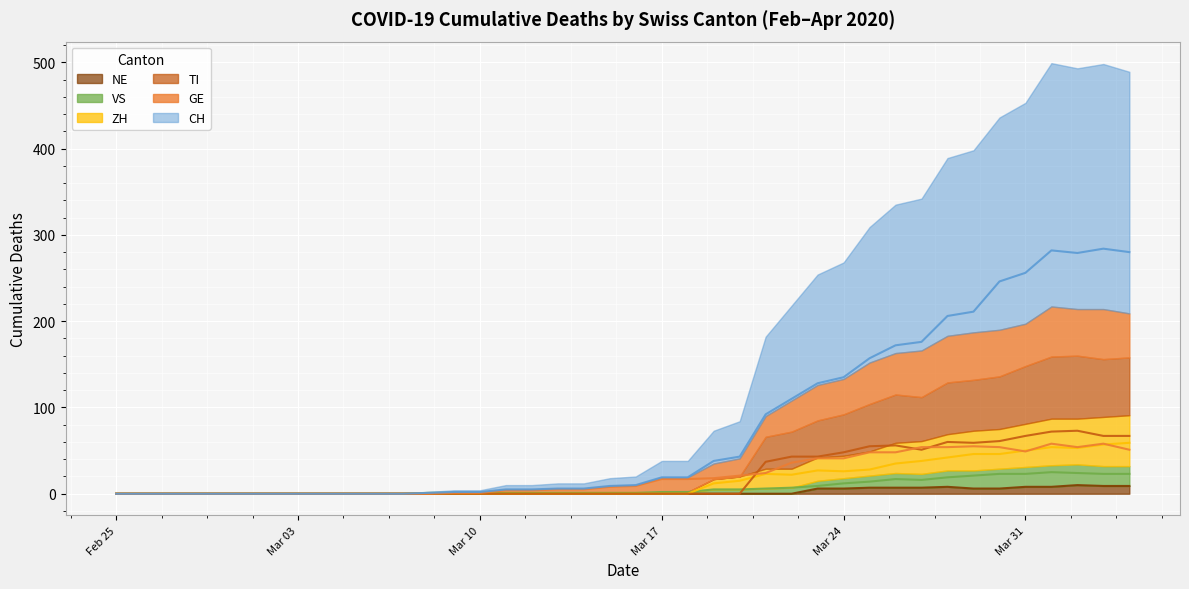

Is it true that NE equals 0 at 2020-03-19?

True